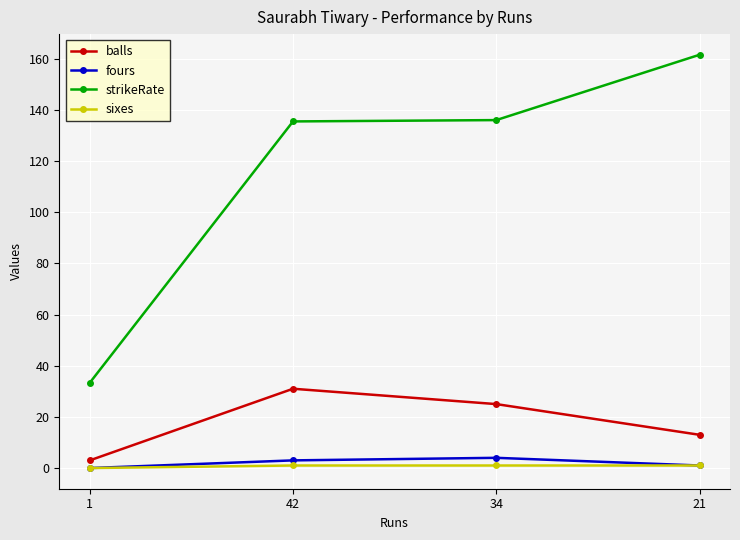

True or false: balls and sixes intersect in this chart.

False